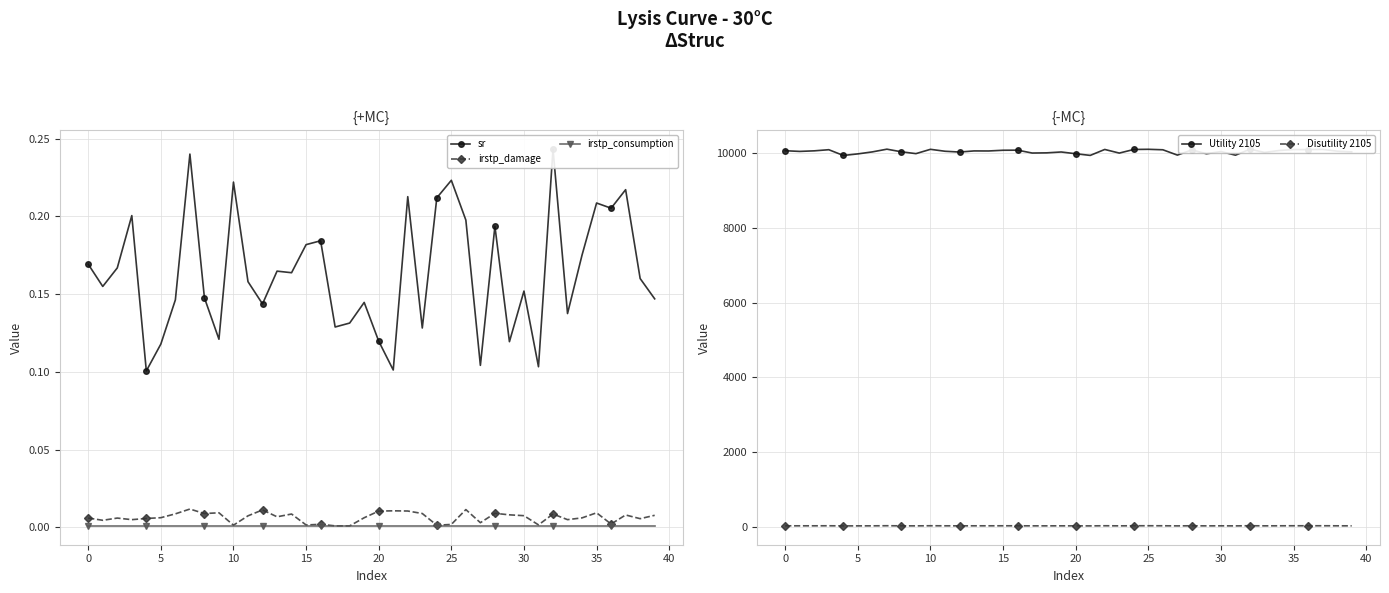

True or false: irstp_damage has more than 0 interior local peaks.

True